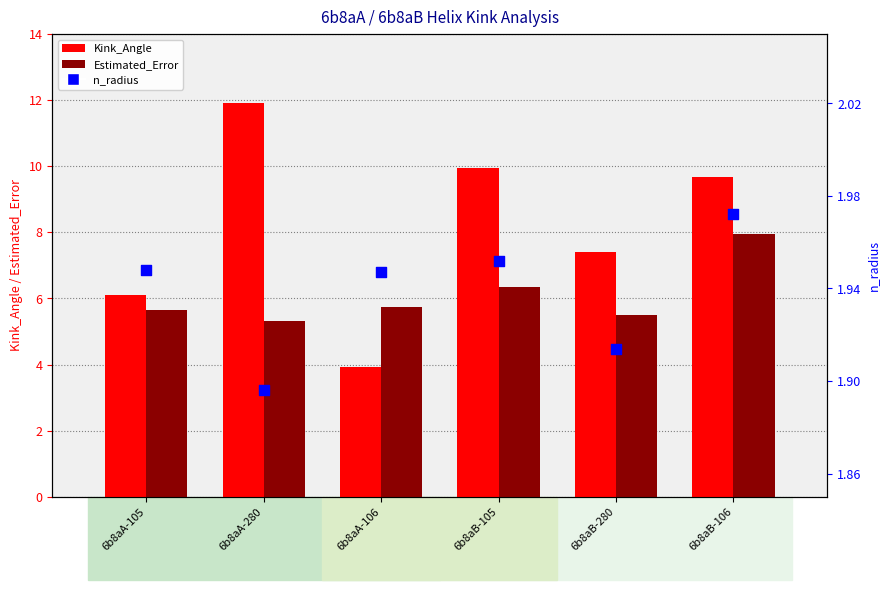

Which series has the largest total across all categories?

Kink_Angle